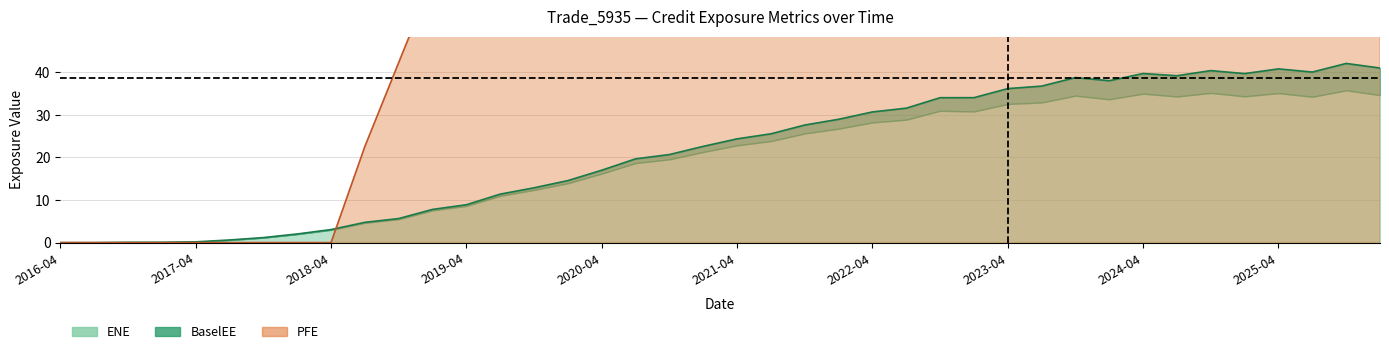

What value does the ENE series have at 10?

5.7